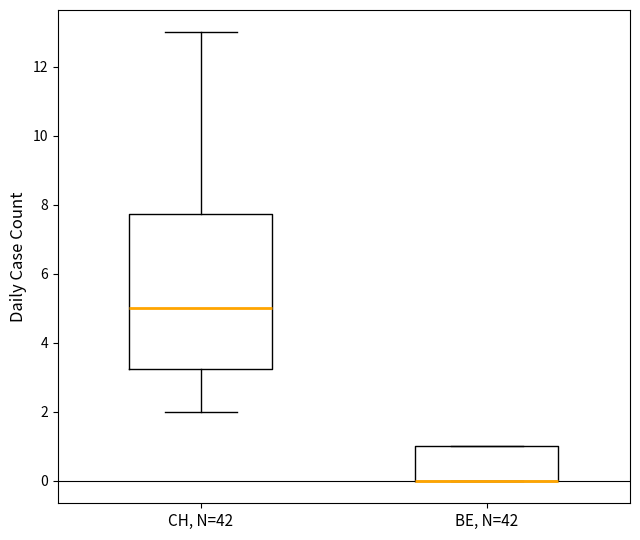

Comparing the boxes themselves (not the whiskers), which one is the tallest?

CH, N=42